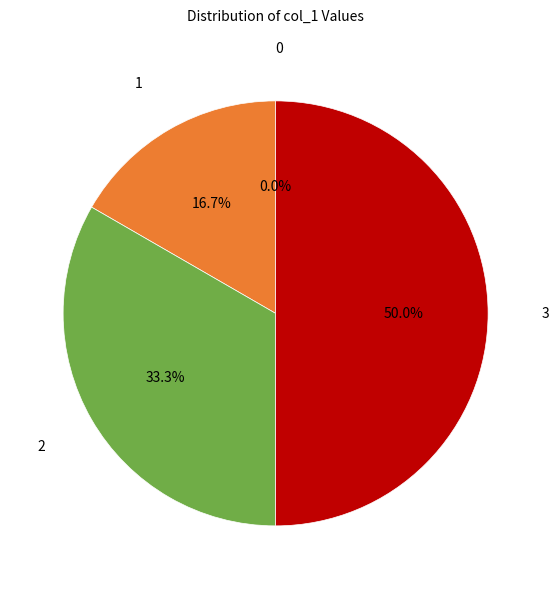

To the nearest percent, what portion does 3 represent?

50%